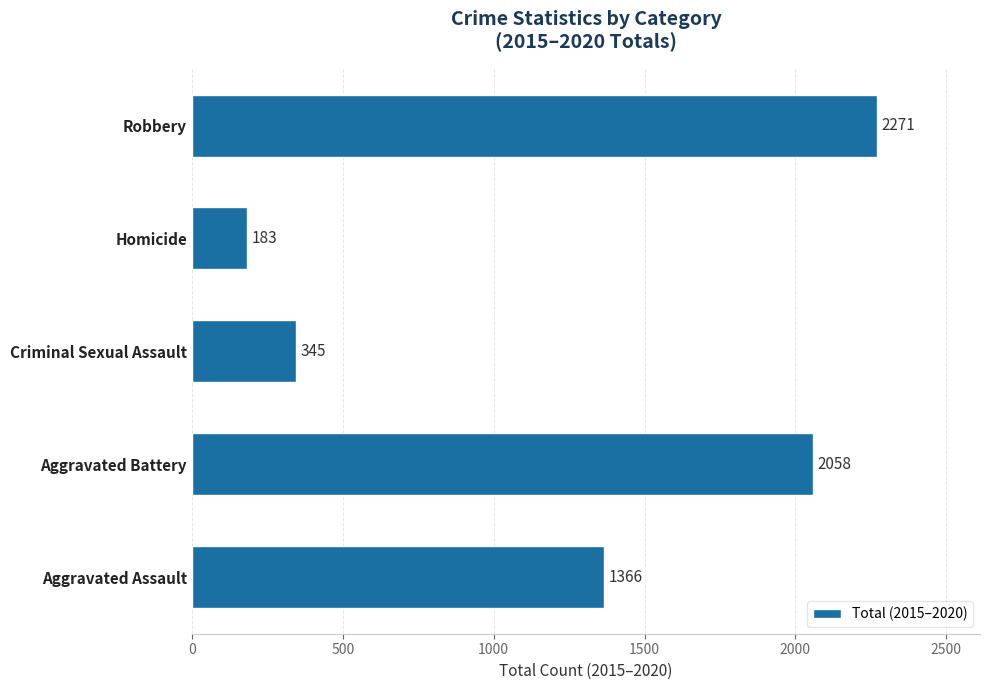

What is the sum of all values?

6223